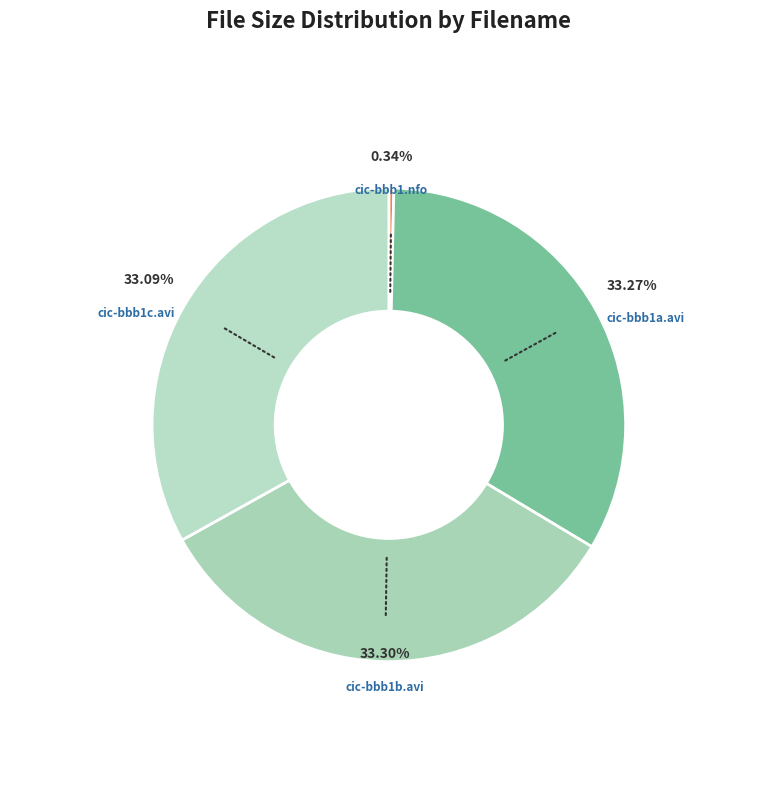

Count the number of slices in the pie.

4